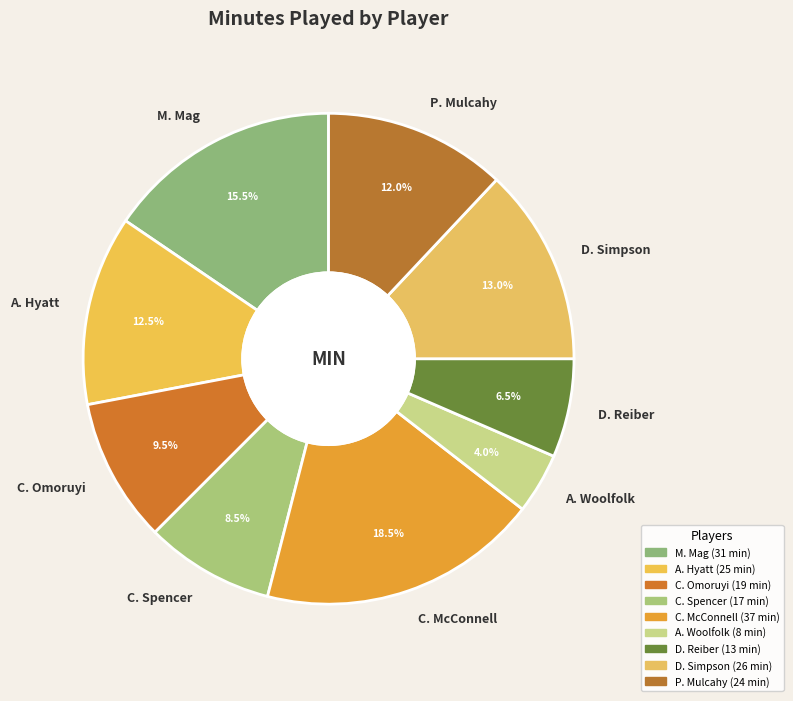

How many segments does this pie chart have?

9